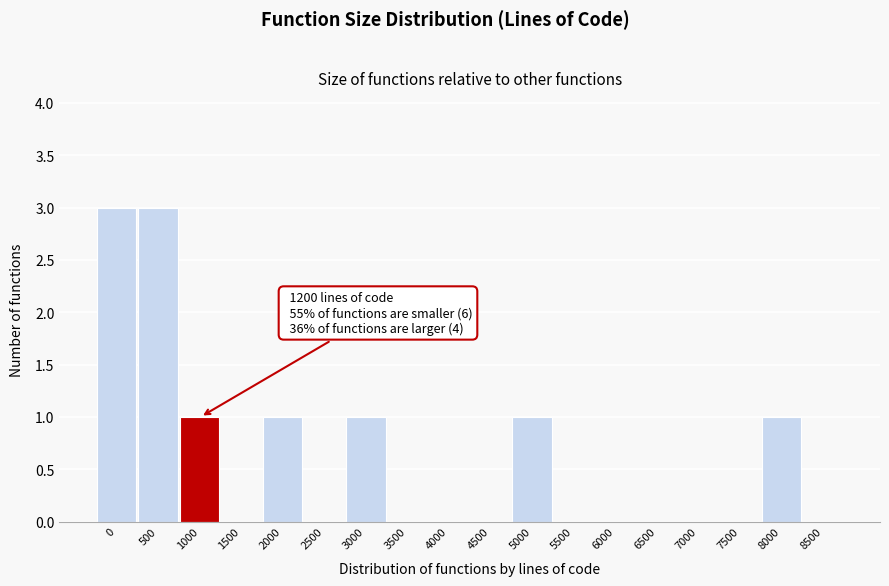

Reading right to left, transcribe all the data shown in this chart.

8500=0	8000=1	7500=0	7000=0	6500=0	6000=0	5500=0	5000=1	4500=0	4000=0	3500=0	3000=1	2500=0	2000=1	1500=0	1000=1	500=3	0=3